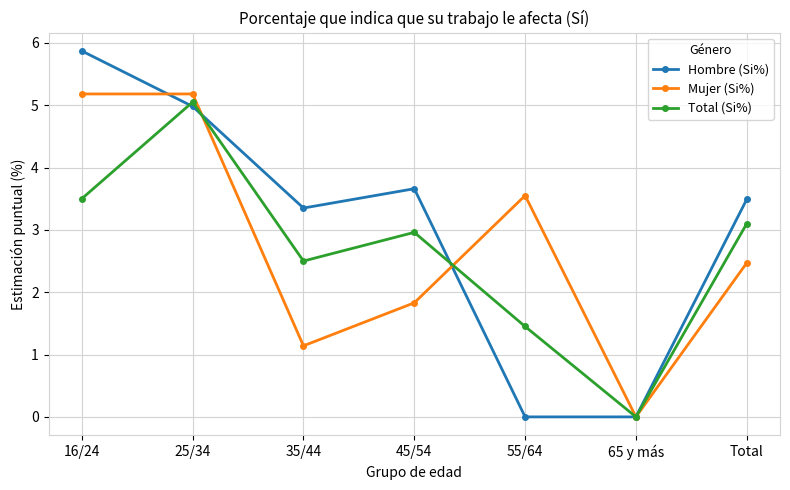

List the series in order of their overall mean, highest first.

Hombre (Si%), Mujer (Si%), Total (Si%)